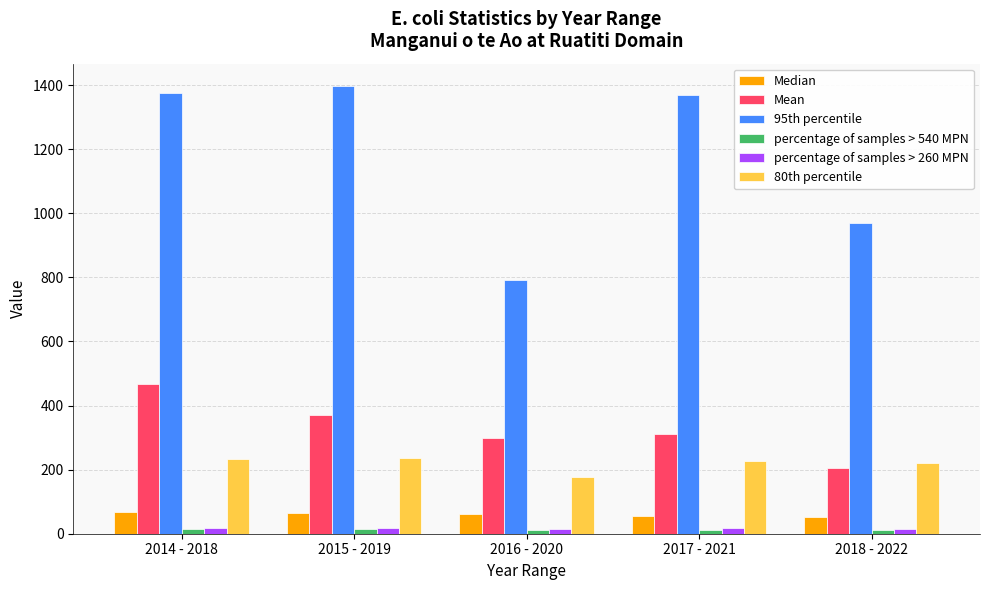

Which series has the largest total across all categories?

95th percentile